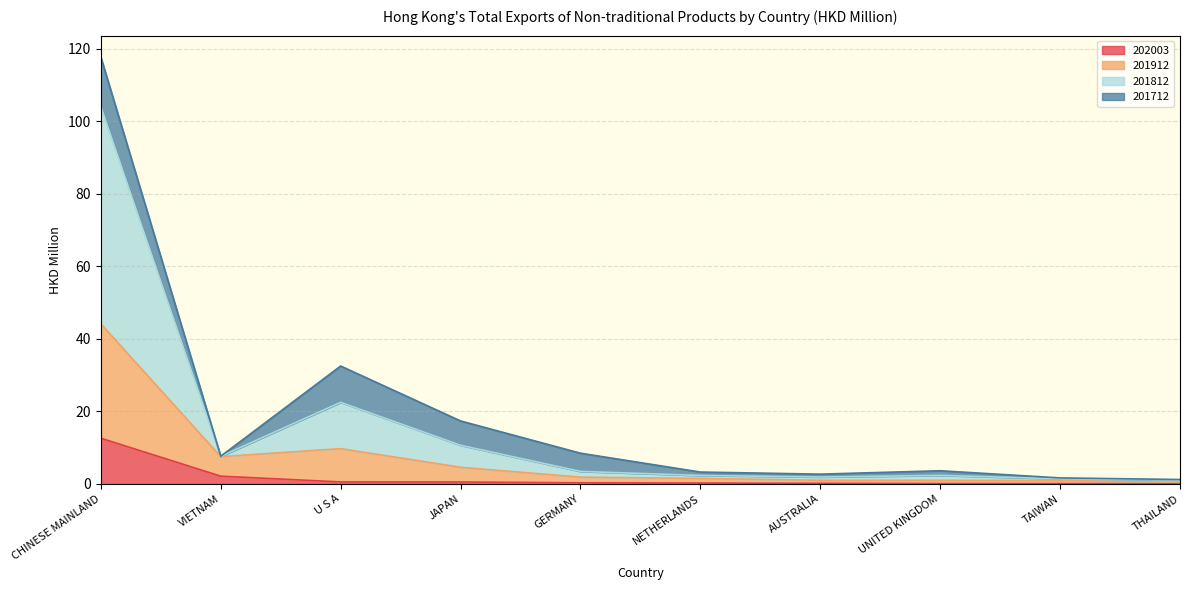

What is the minimum value for 202003?

0.1